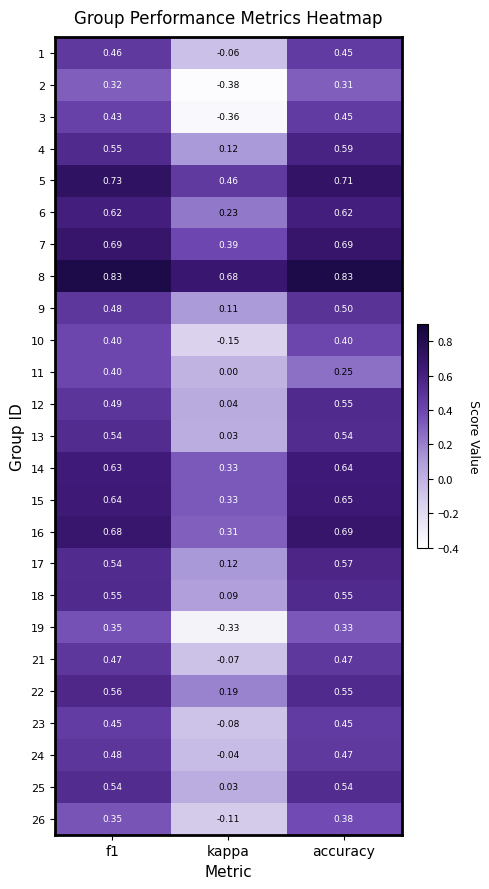

Which category has the lowest value in the 23 series?

kappa